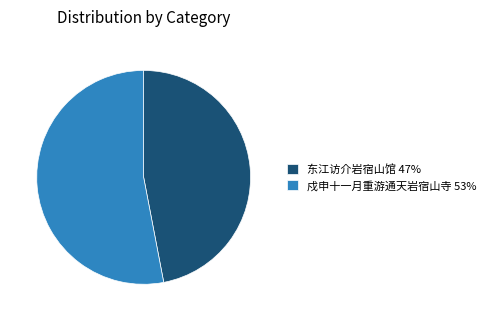

Is 戍申十一月重游通天岩宿山寺 53% the majority of the pie?

Yes